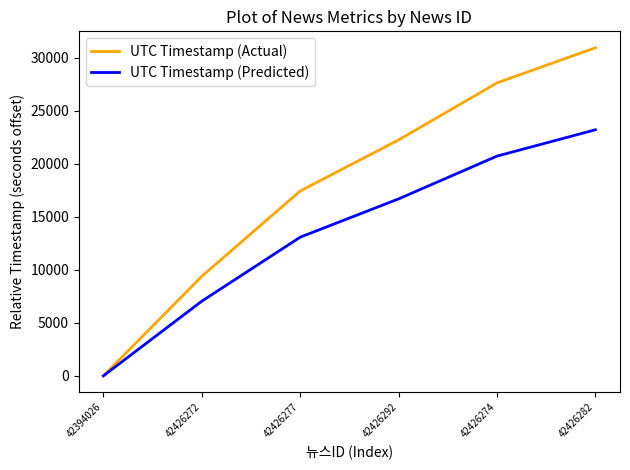

What is the greatest value displayed?

30951.0